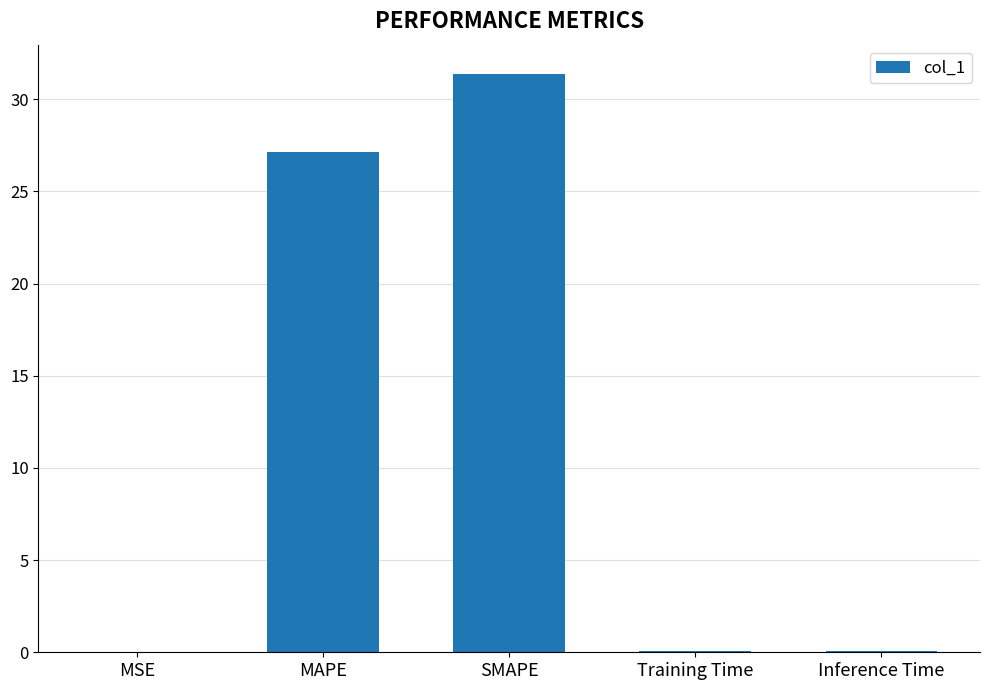

Which has a higher value, MSE or MAPE?

MAPE